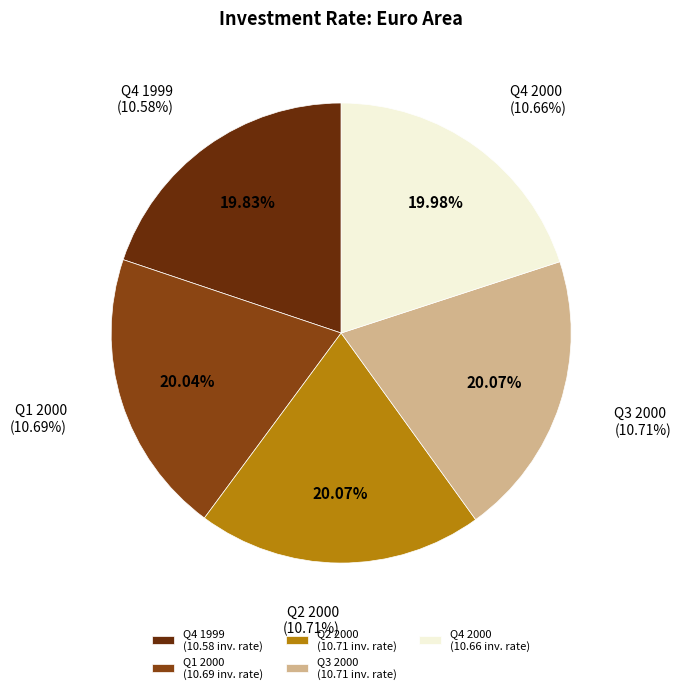

What is the total percentage of Q4 1999 and Q1 2000?

39.9%